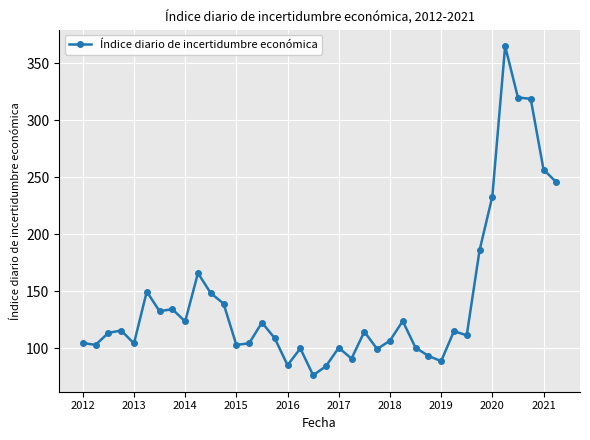

What is the average value?

141.9